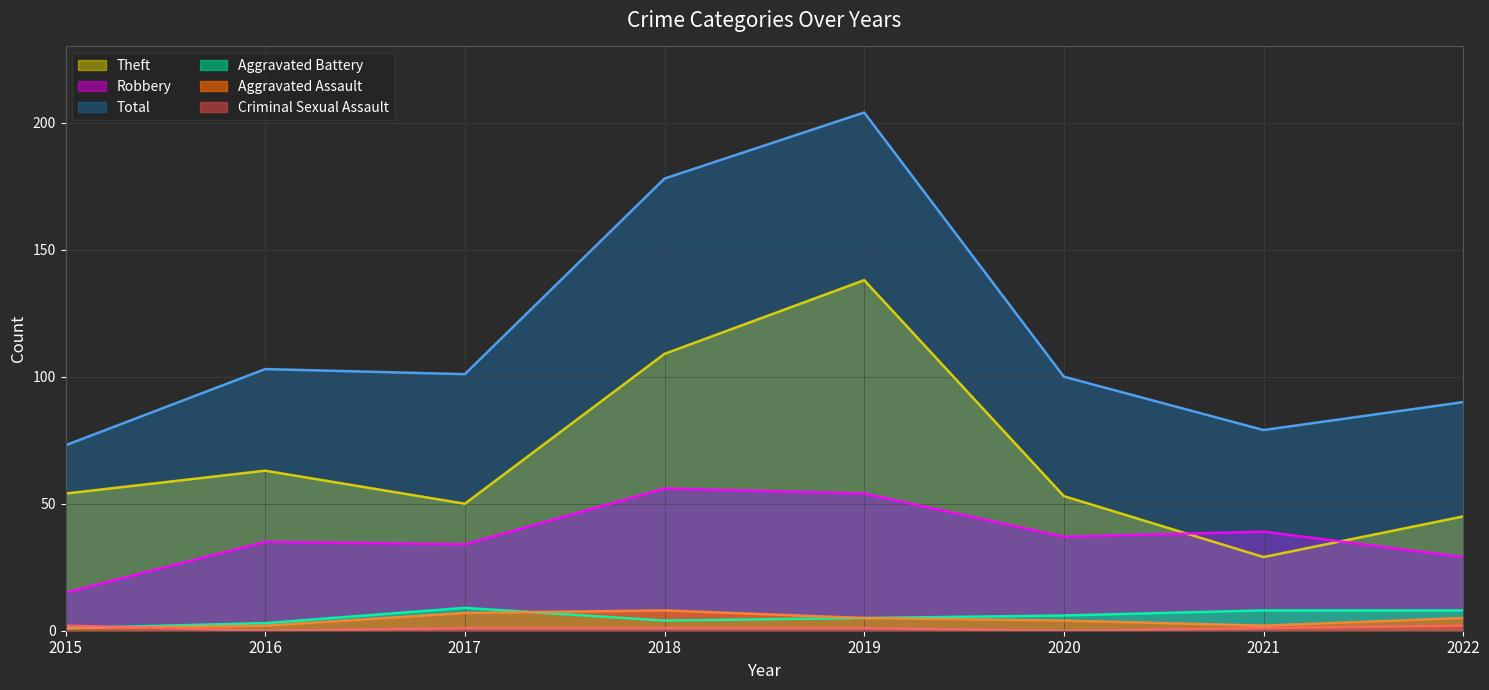

Read the Robbery value at 2020.

37